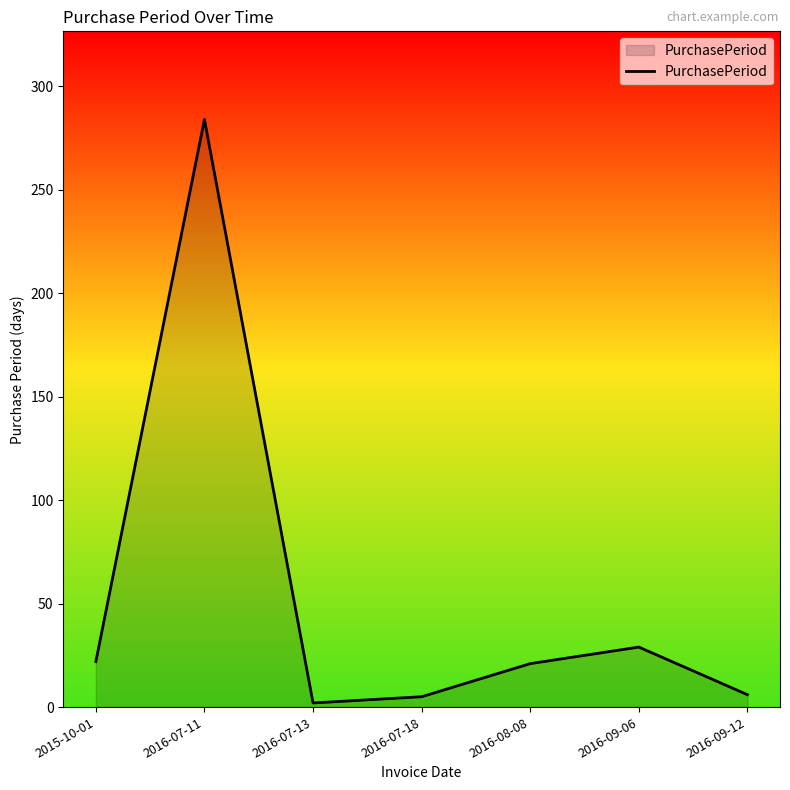

At which category does the data reach its first local peak?

2016-07-11